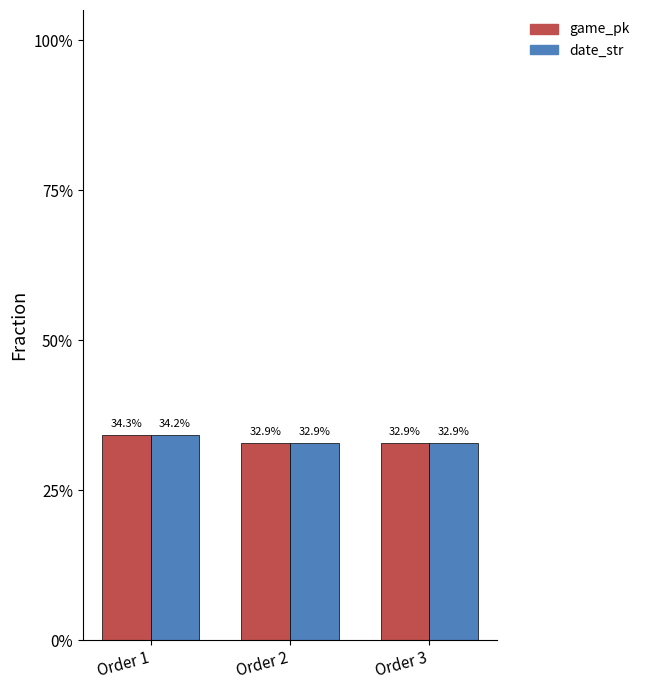

Does the chart contain stacked bars?

No